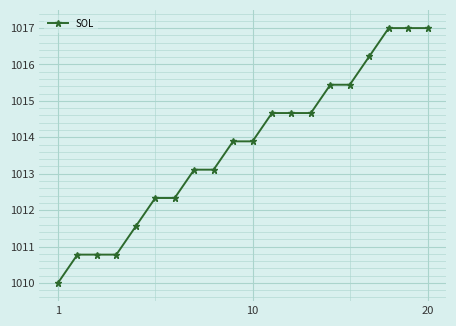

What is the value of the 20th point from the left?

1017.0